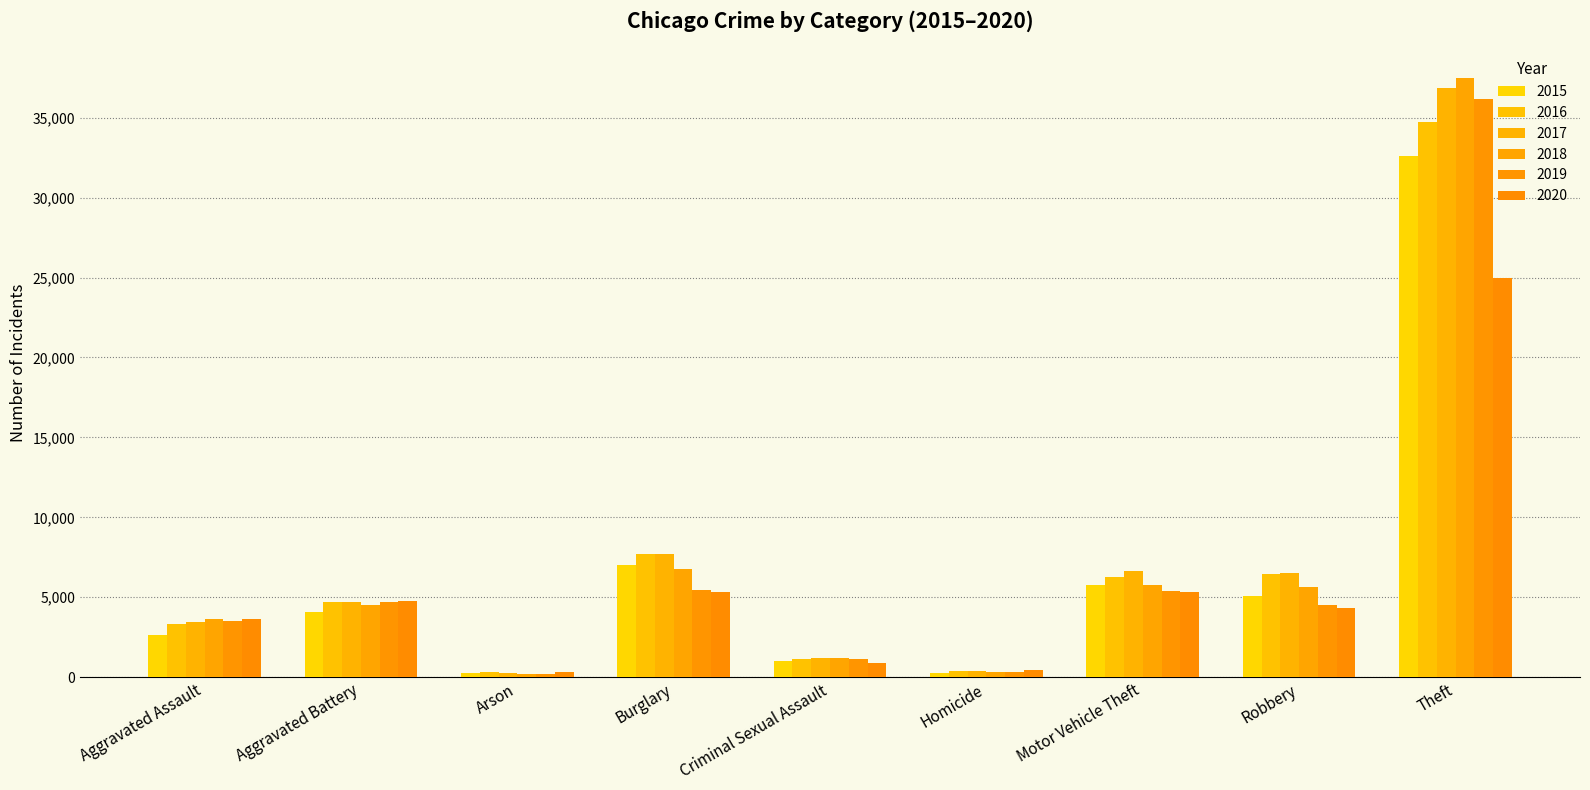

What is the difference between the 2020 values at Arson and Burglary?

5021